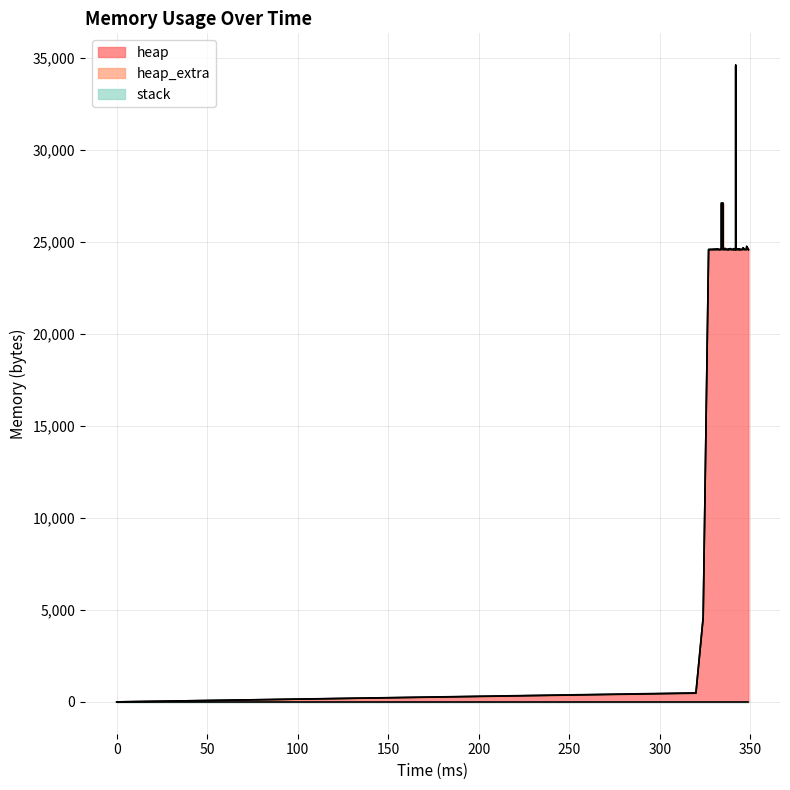

What is the average value of the heap_extra series?

38